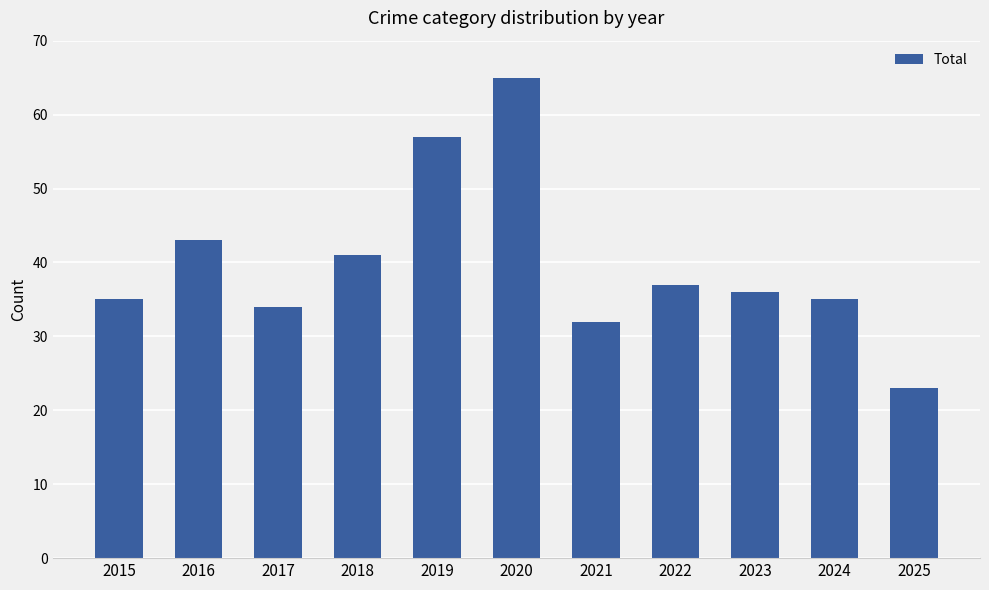

Does the chart contain any negative values?

No